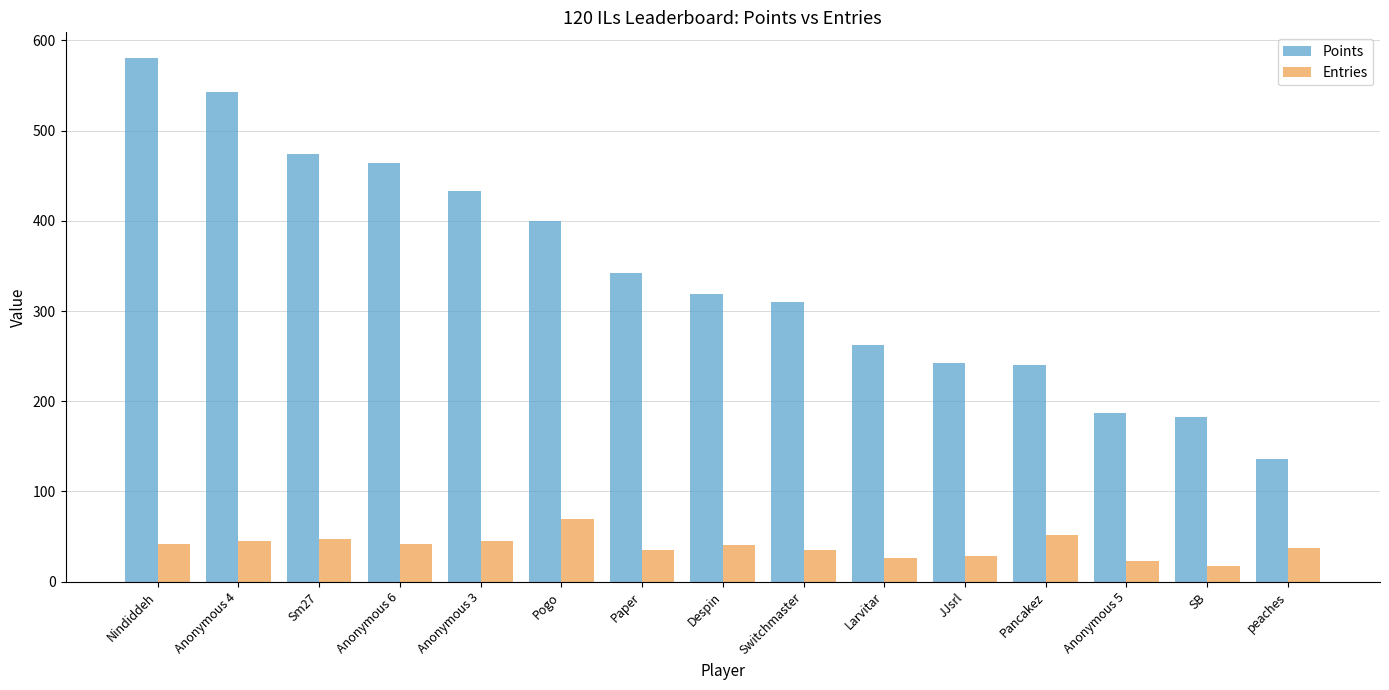

What is the difference between the maximum and second lowest values in the Entries series?

46